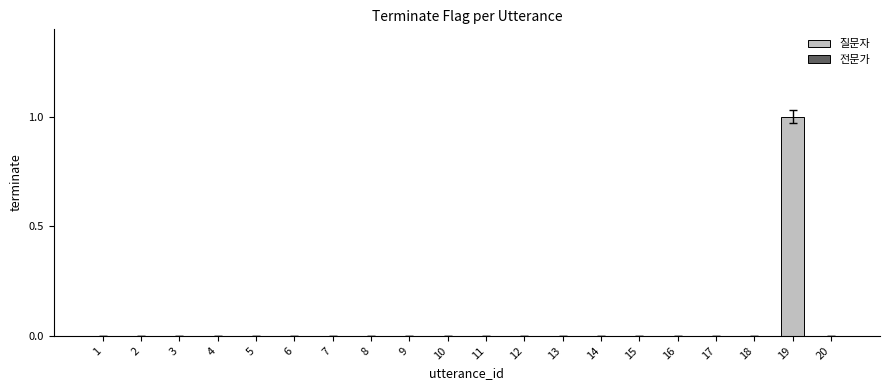

Is it true that the value at 1 is 0?

True